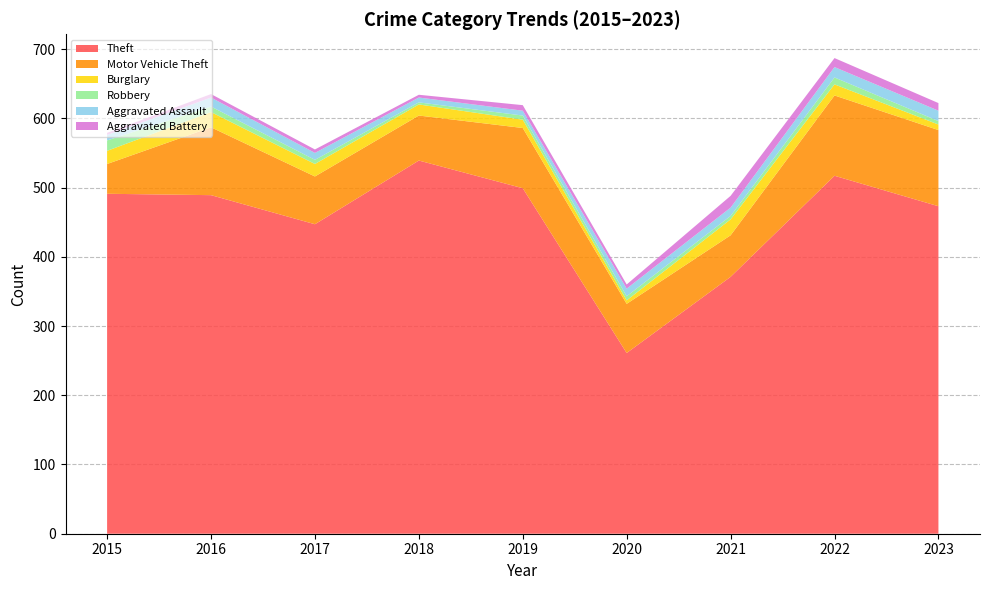

Reading right to left, list all the values displayed in this chart.

Theft: 2023=473	2022=517	2021=371	2020=261	2019=499	2018=539	2017=447	2016=489	2015=491
Motor Vehicle Theft: 2023=110	2022=116	2021=60	2020=71	2019=87	2018=65	2017=69	2016=98	2015=43
Burglary: 2023=8	2022=16	2021=23	2020=5	2019=12	2018=16	2017=18	2016=22	2015=19
Robbery: 2023=5	2022=10	2021=5	2020=6	2019=6	2018=3	2017=6	2016=8	2015=15
Aggravated Assault: 2023=15	2022=15	2021=12	2020=11	2019=7	2018=7	2017=10	2016=13	2015=8
Aggravated Battery: 2023=11	2022=13	2021=17	2020=6	2019=8	2018=4	2017=5	2016=5	2015=3